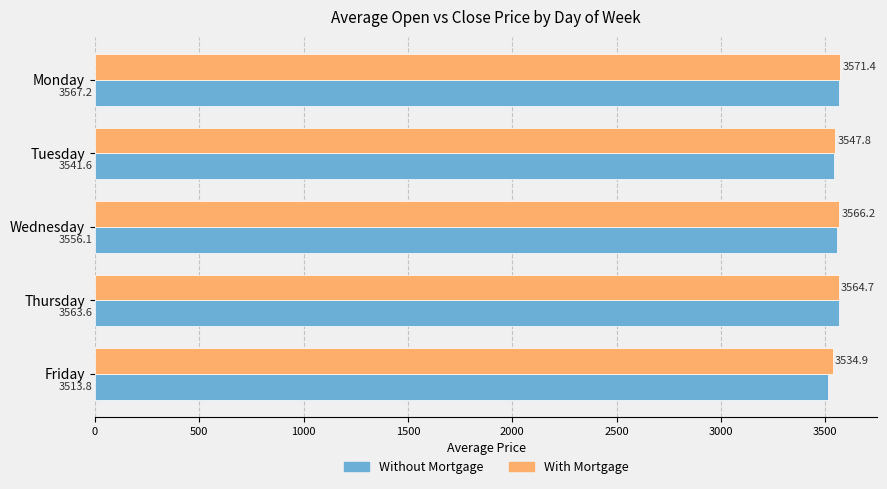

Is the value of Without Mortgage at Wednesday greater than the value of With Mortgage at Monday?

No